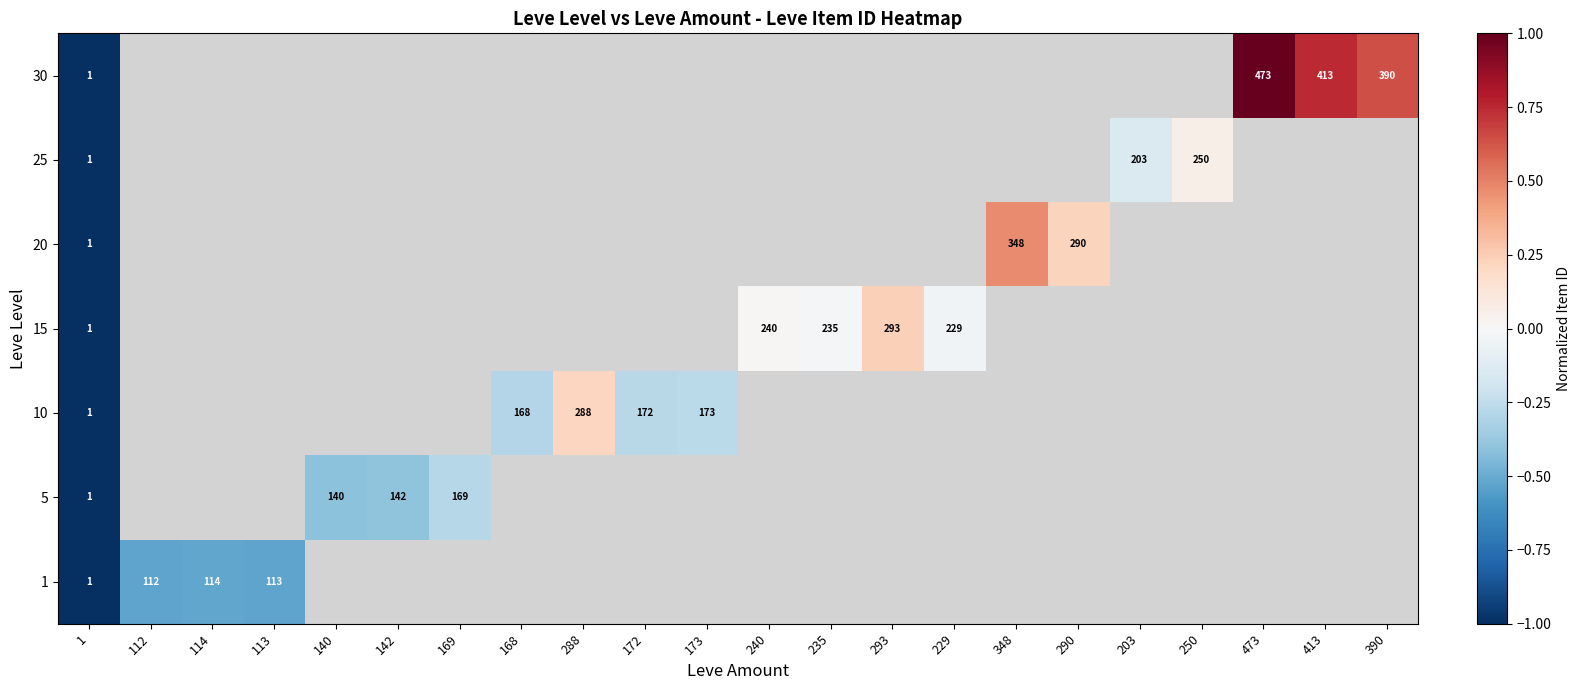

Rank the series by their average value, from lowest to highest.

1, 5, 10, 15, 20, 25, 30